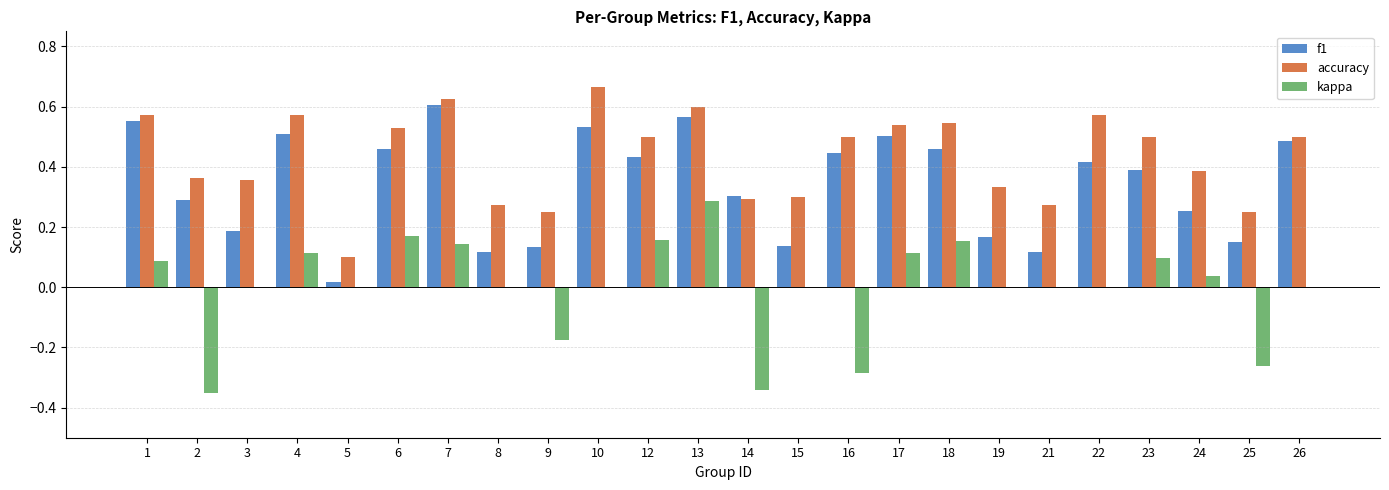

The value of kappa at 15 is 0.0. True or false?

True